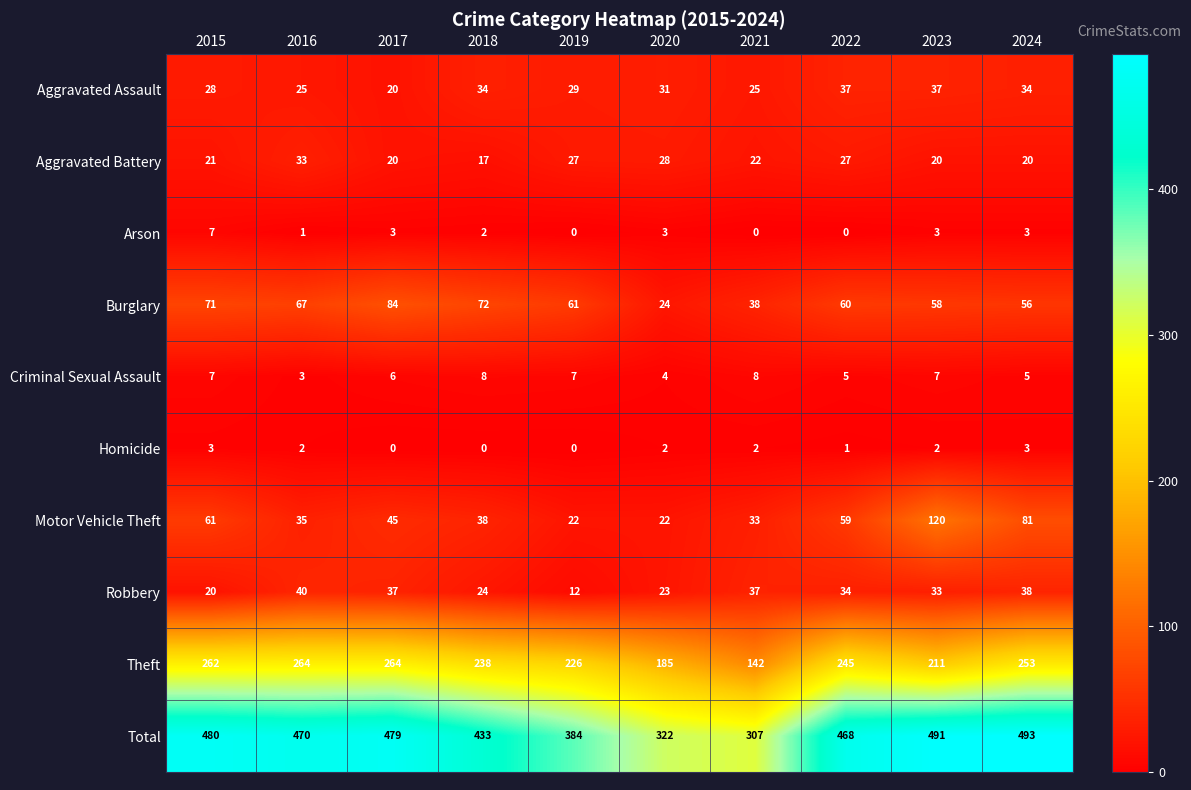

Rank the series by their maximum value, from highest to lowest.

Total, Theft, Motor Vehicle Theft, Burglary, Robbery, Aggravated Assault, Aggravated Battery, Criminal Sexual Assault, Arson, Homicide